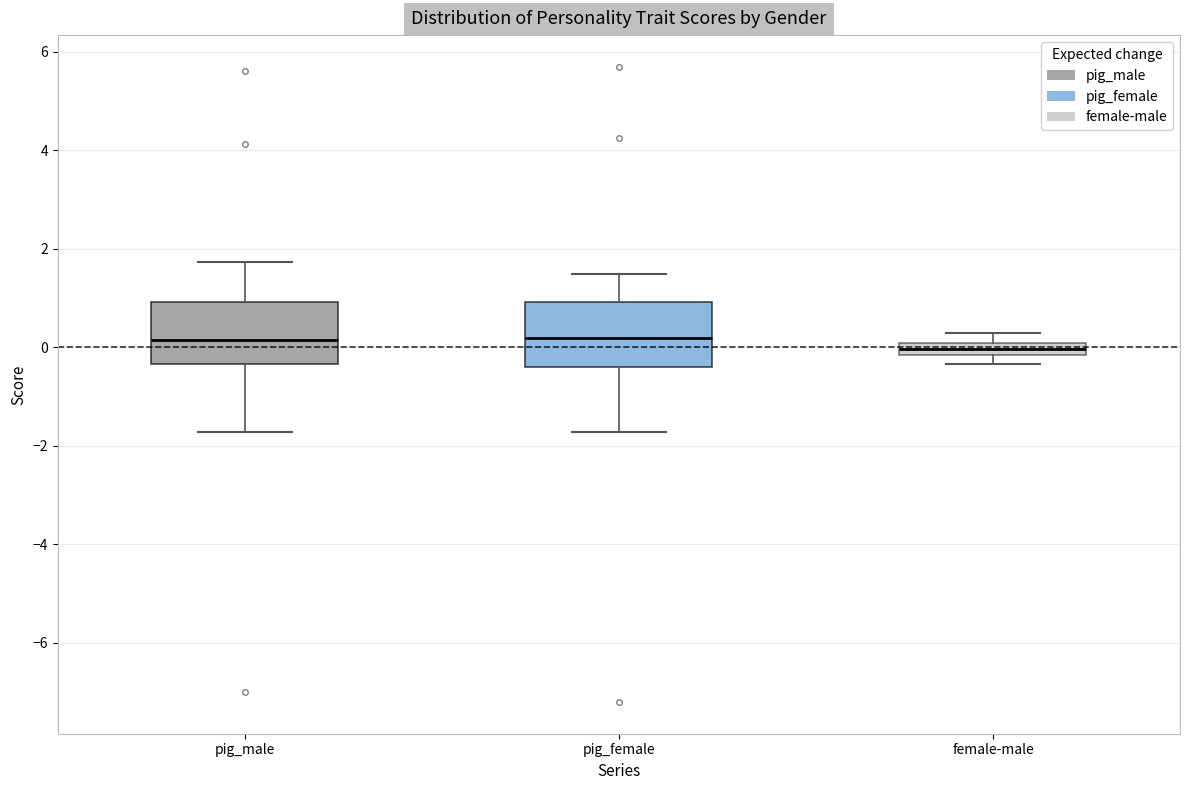

Where is the upper edge of the box for female-male on the y-axis? The values are not printed on the chart, so give them approximately, as read against the axis.

0.0